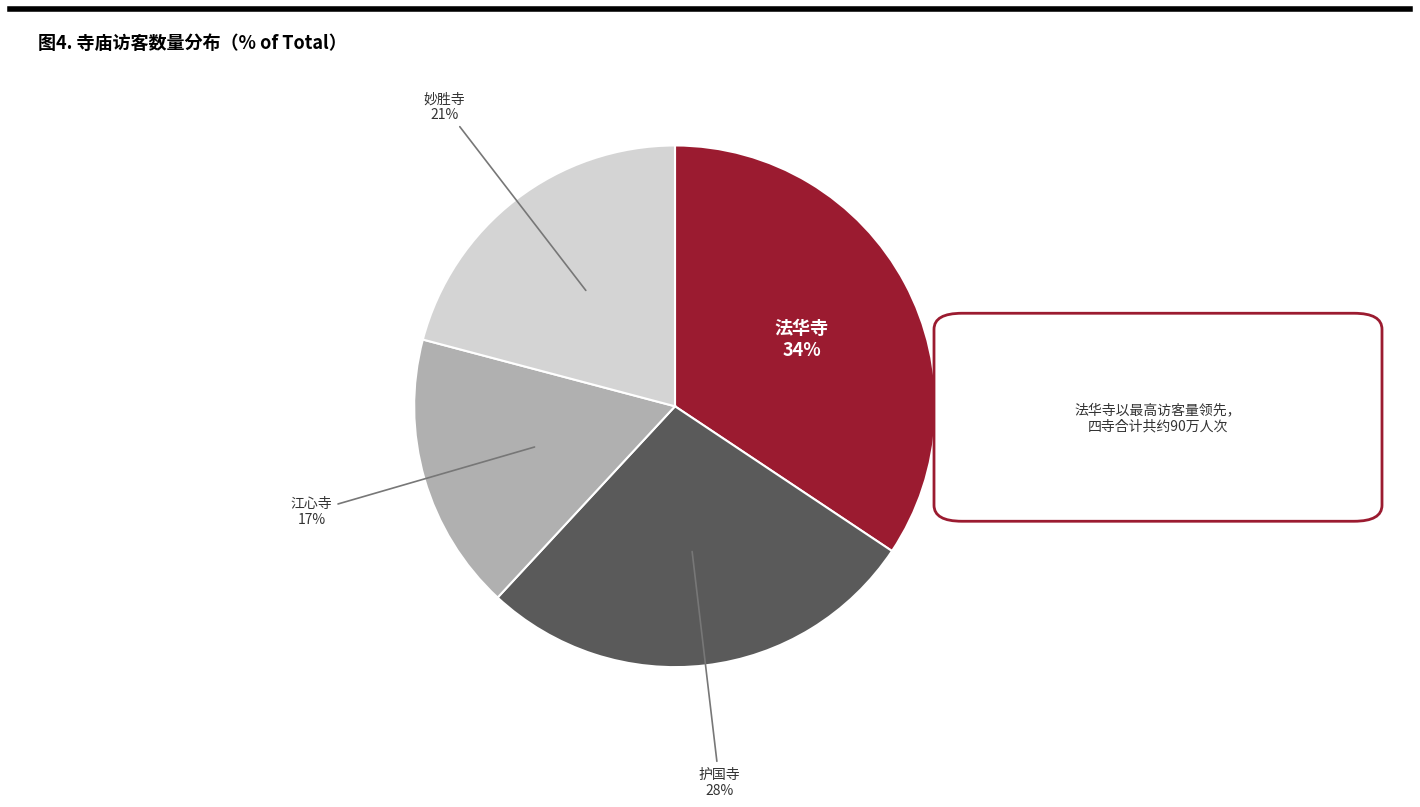

Does any single category account for the majority?

No